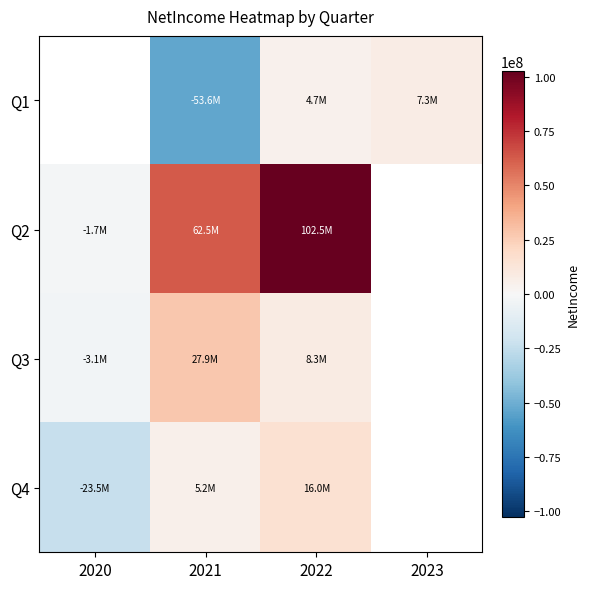

How many data points does each series have?

4